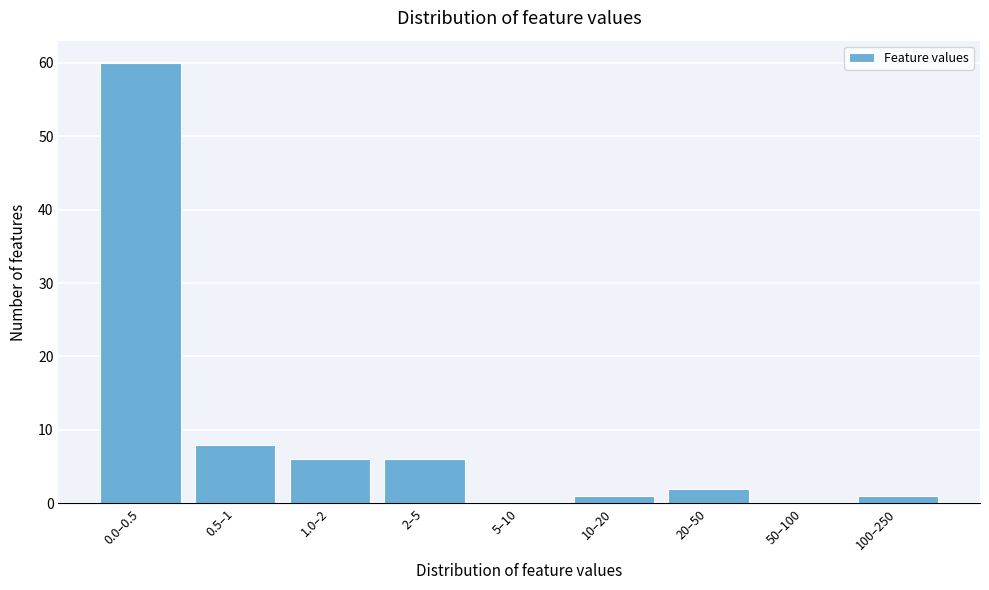

Reading right to left, what are all the values shown in this chart?

100–250=1	50–100=0	20–50=2	10–20=1	5–10=0	2–5=6	1.0–2=6	0.5–1=8	0.0–0.5=60